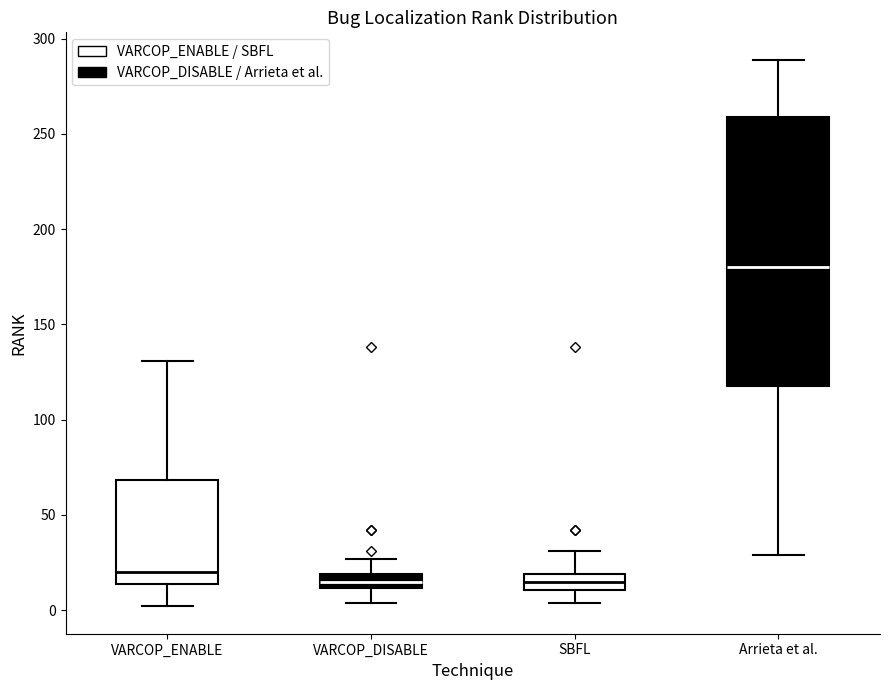

Which box's median line is the highest?

Arrieta et al.